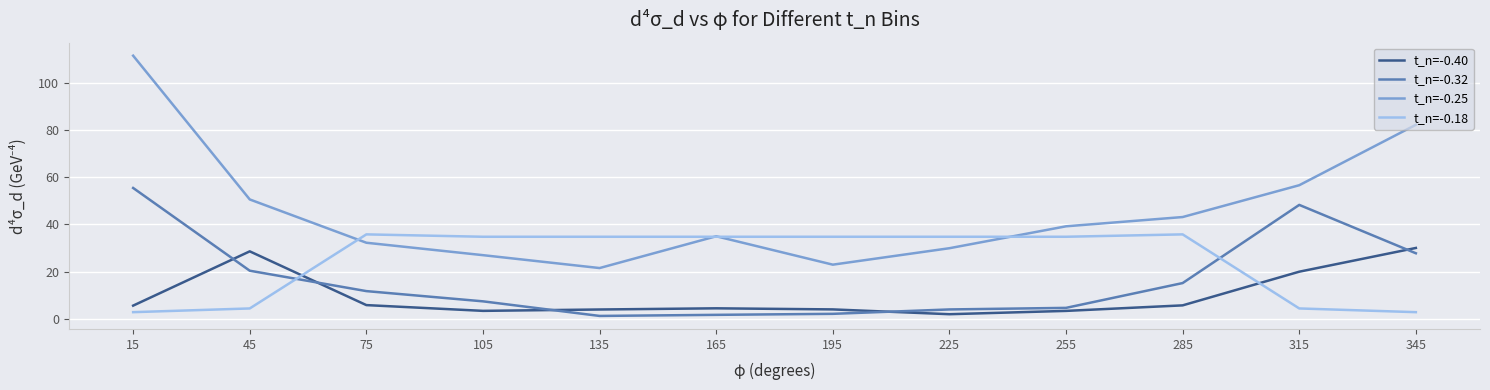

After their last crossing, which series has the higher values: t_n=-0.18 or t_n=-0.40?

t_n=-0.40